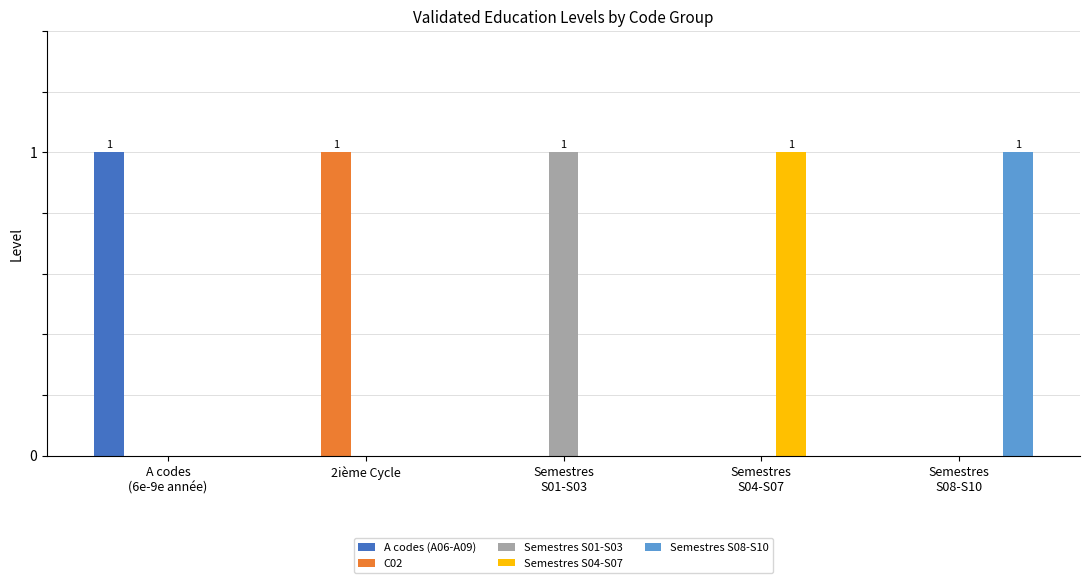

The Semestres S04-S07 series shows 0 at 2ième Cycle. True or false?

True